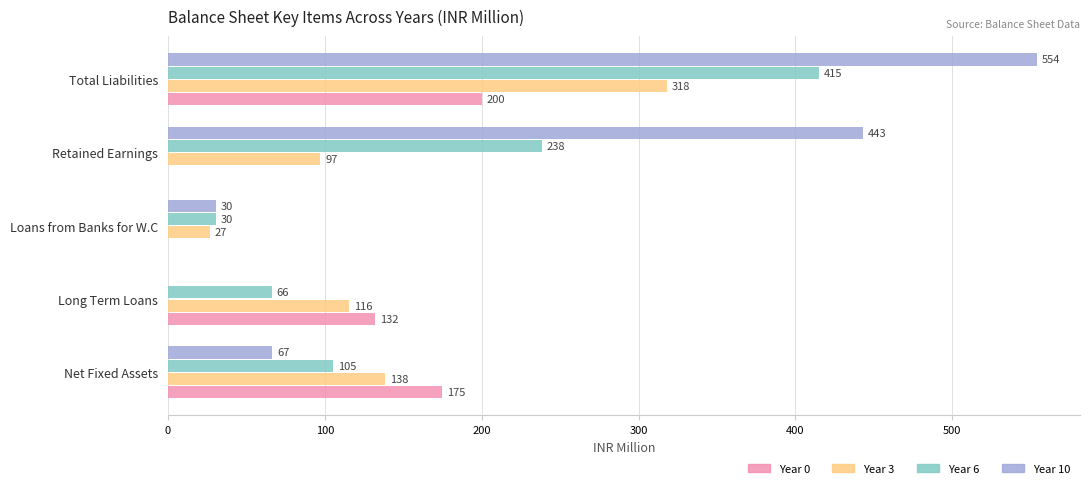

What is the sum of all Year 10 values?

1093.7